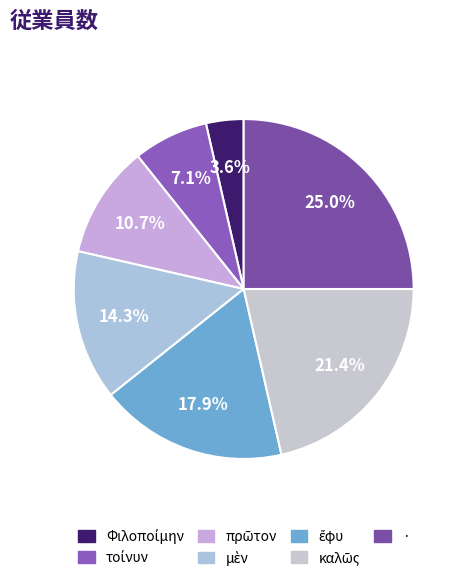

How many segments does this pie chart have?

7